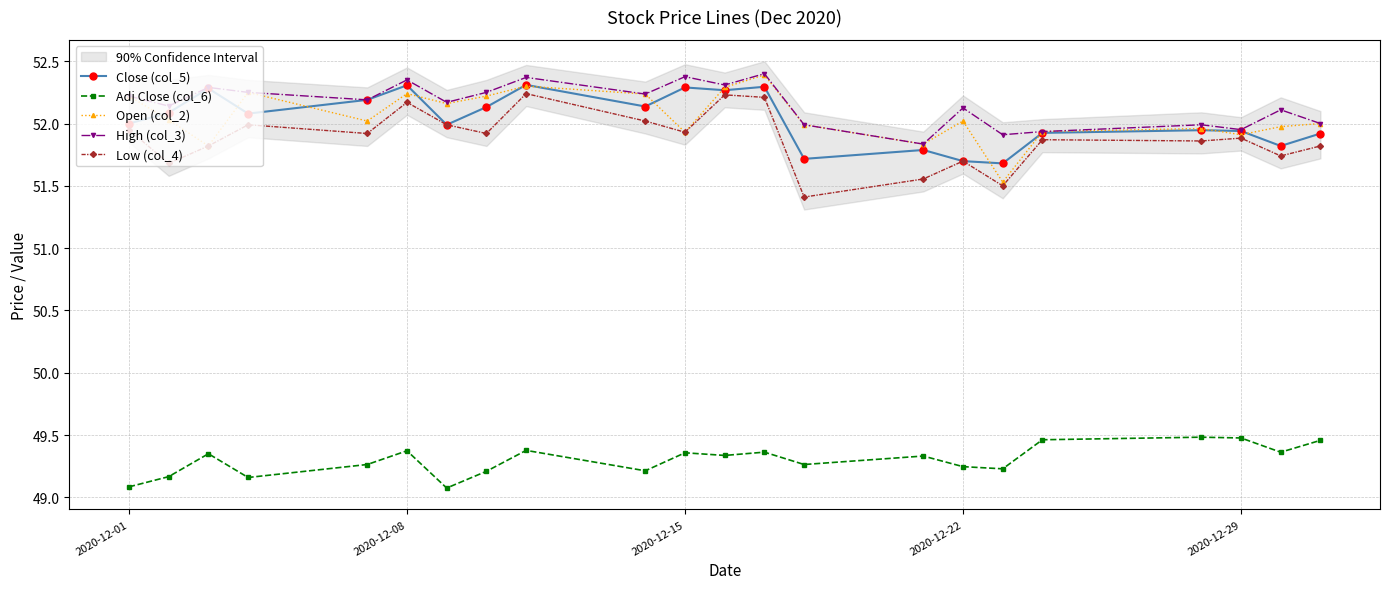

How many lines are shown in the chart?

5